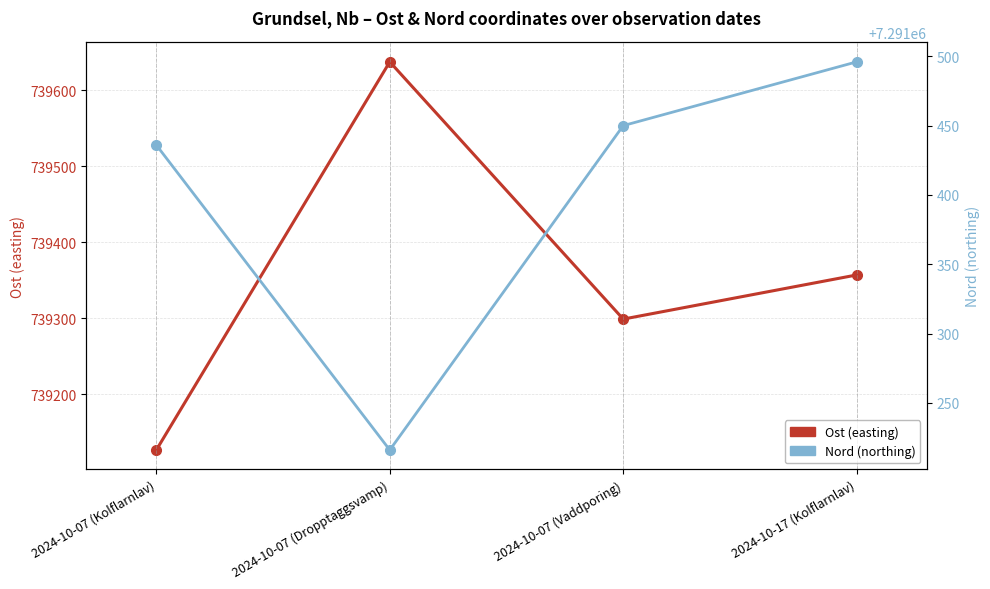

Which series has the largest total across all categories?

Nord (northing)